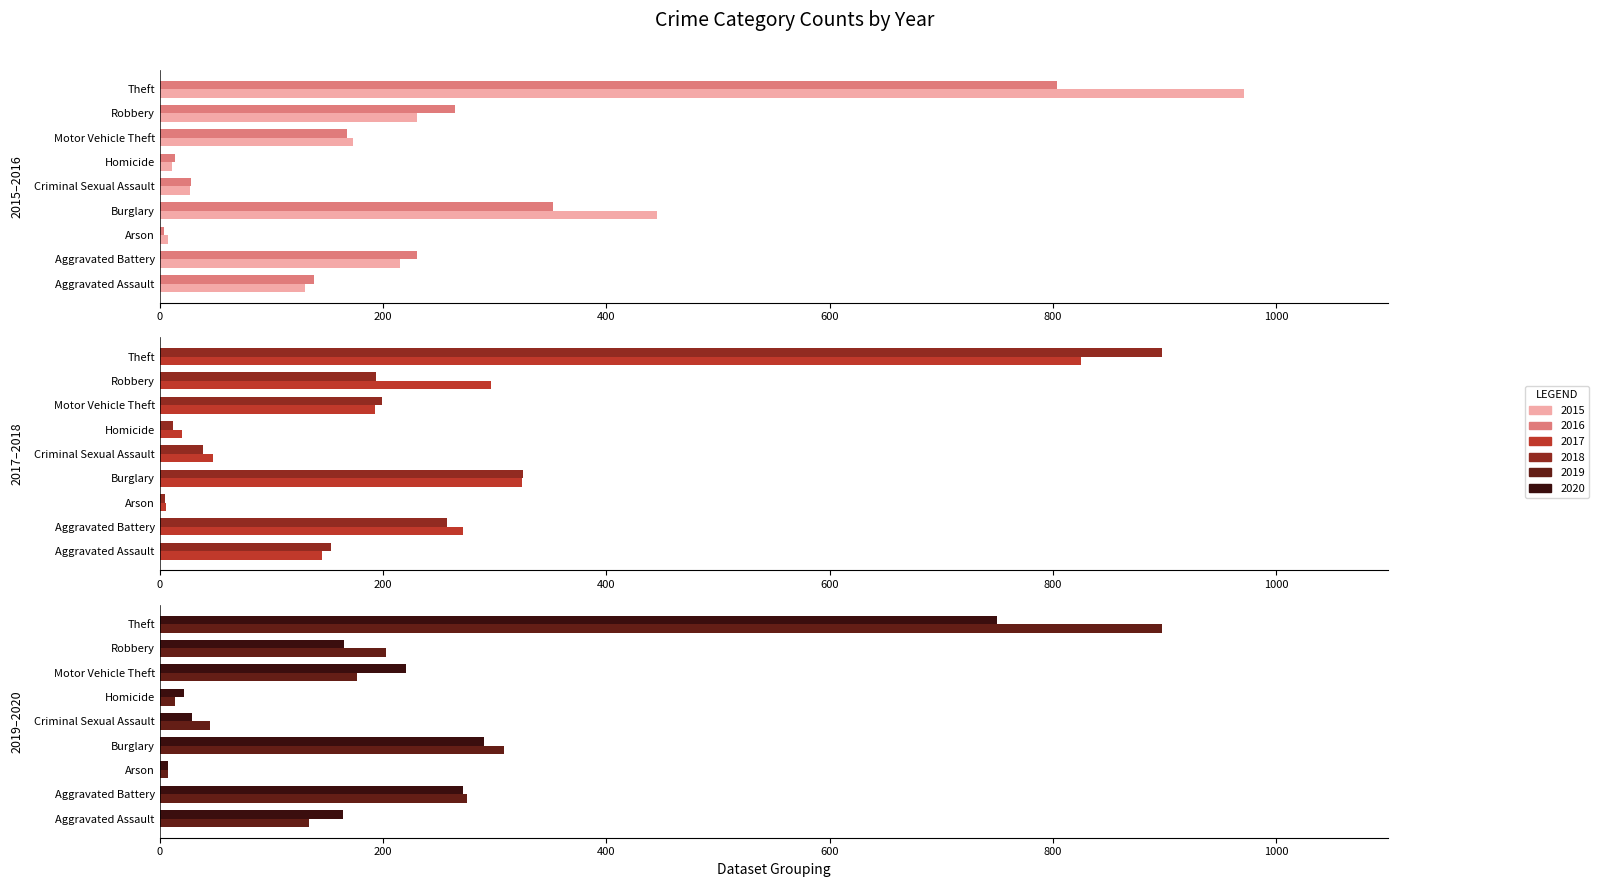

At which label is 2019 closest to 452?

Burglary